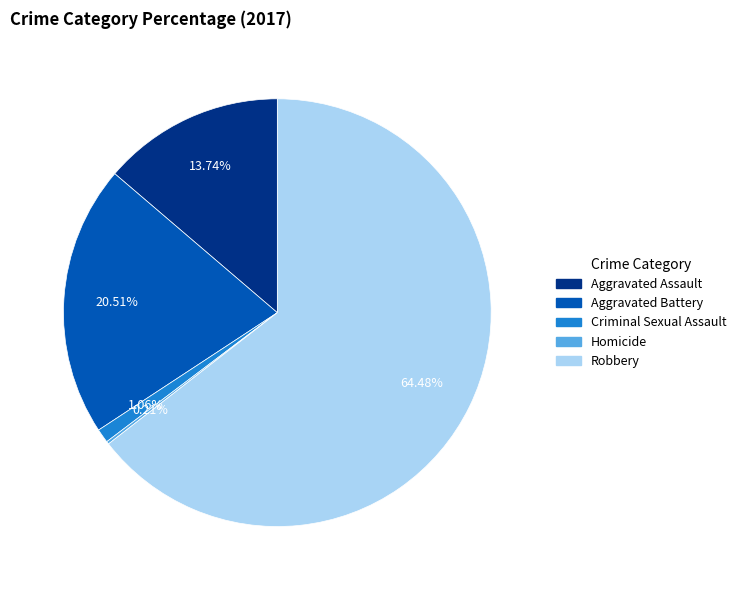

Does Robbery account for over 50% of the chart?

Yes